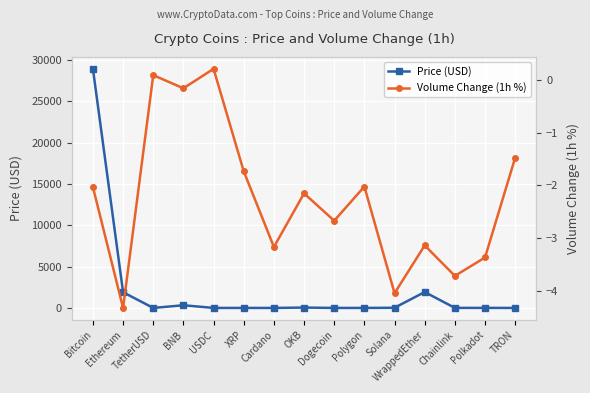

True or false: Price (USD) has more than 2 interior local peaks.

True